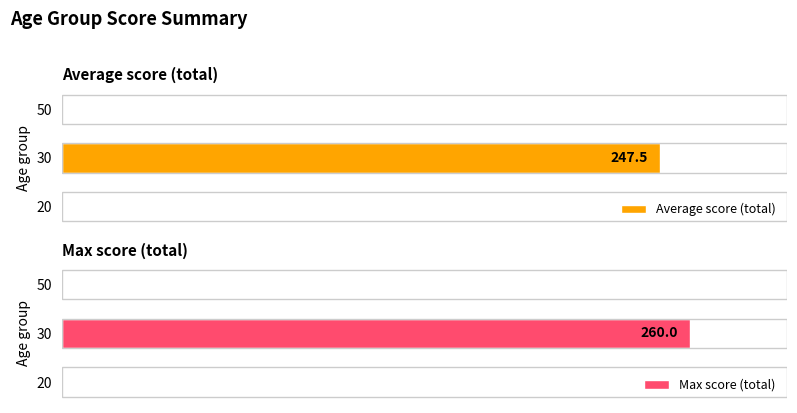

Does the chart contain stacked bars?

No